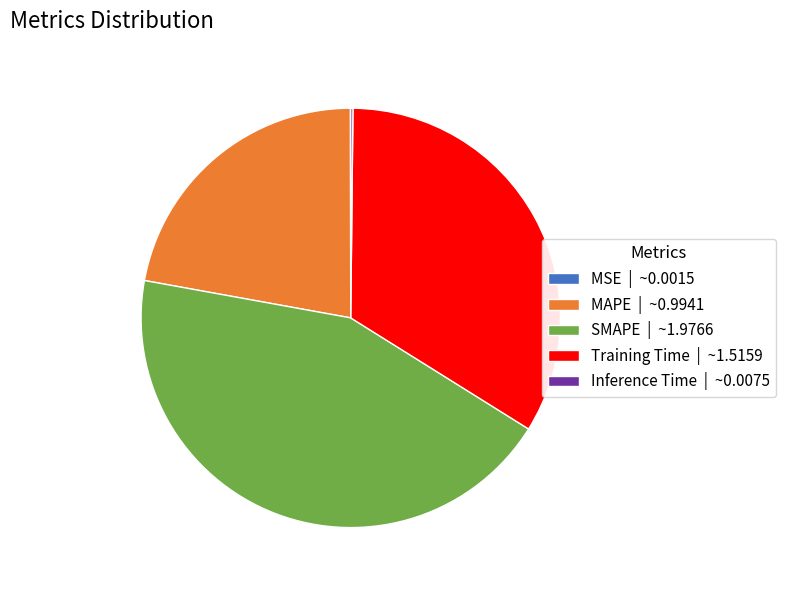

Is there a majority slice in this chart?

No